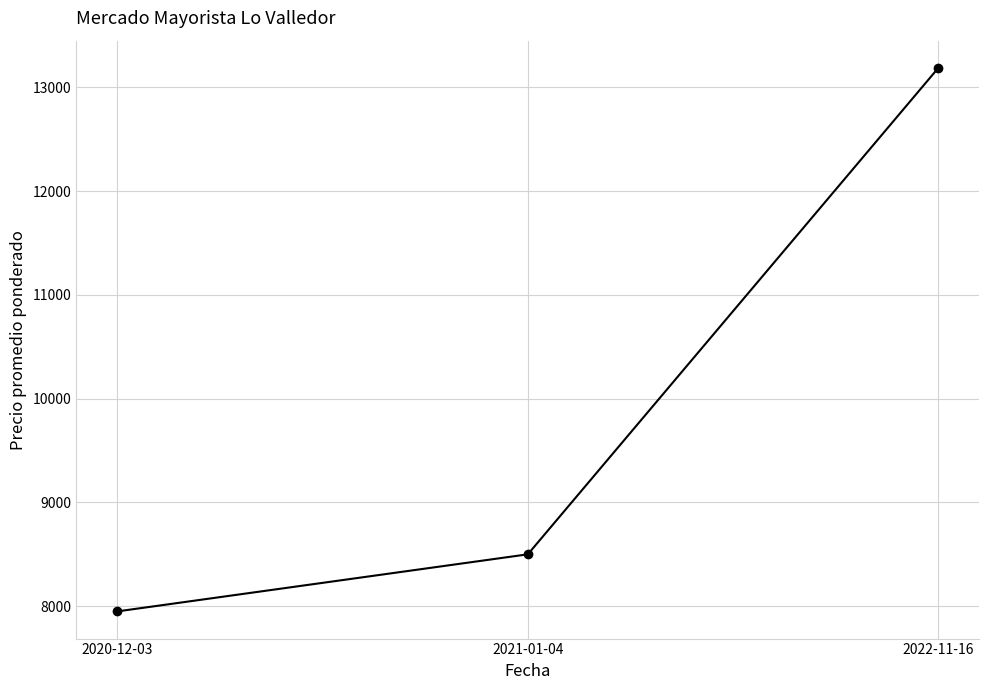

Reading left to right, transcribe all the data shown in this chart.

7950.0	8500.0	13187.5